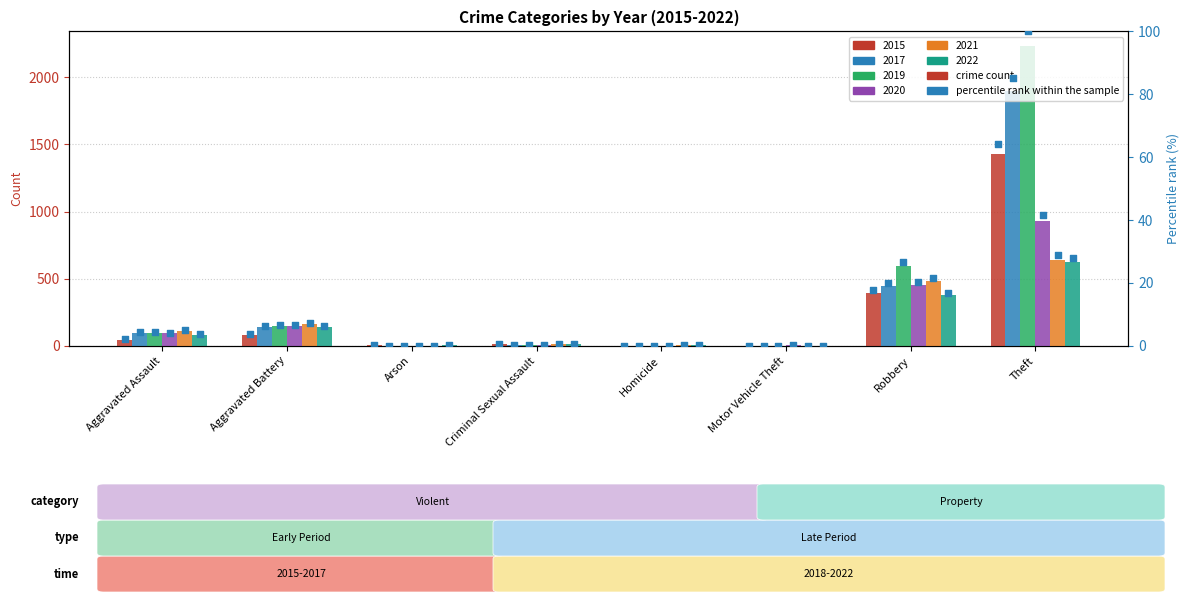

What is the total value across all series at Arson?

10